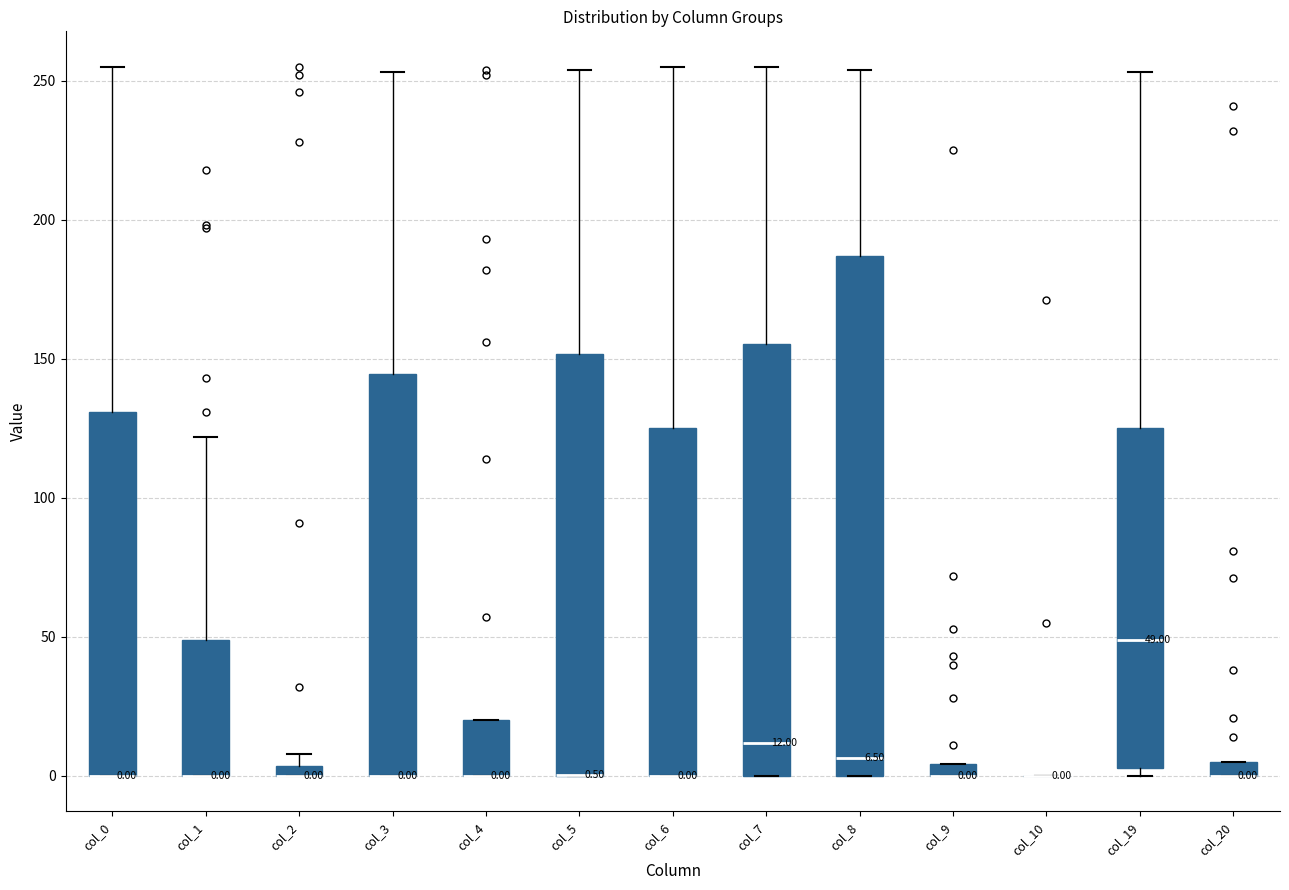

Which box is the tallest, from its lower edge to its upper edge?

col_8